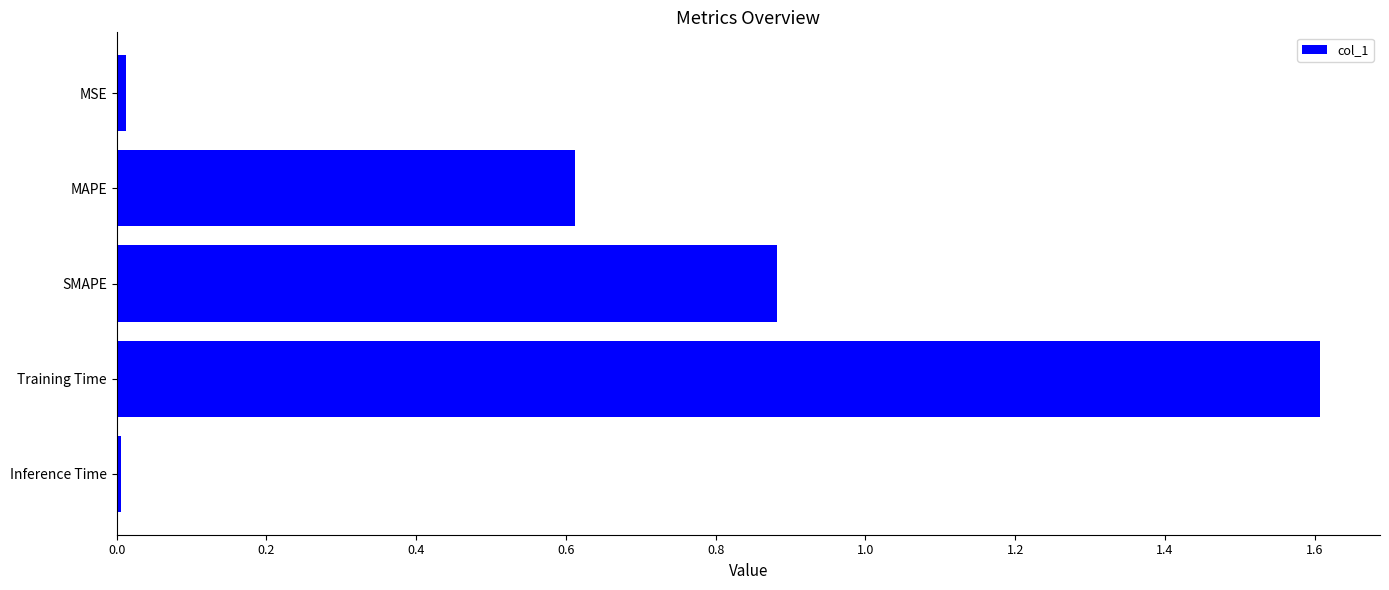

Which has a higher value, SMAPE or Inference Time?

SMAPE